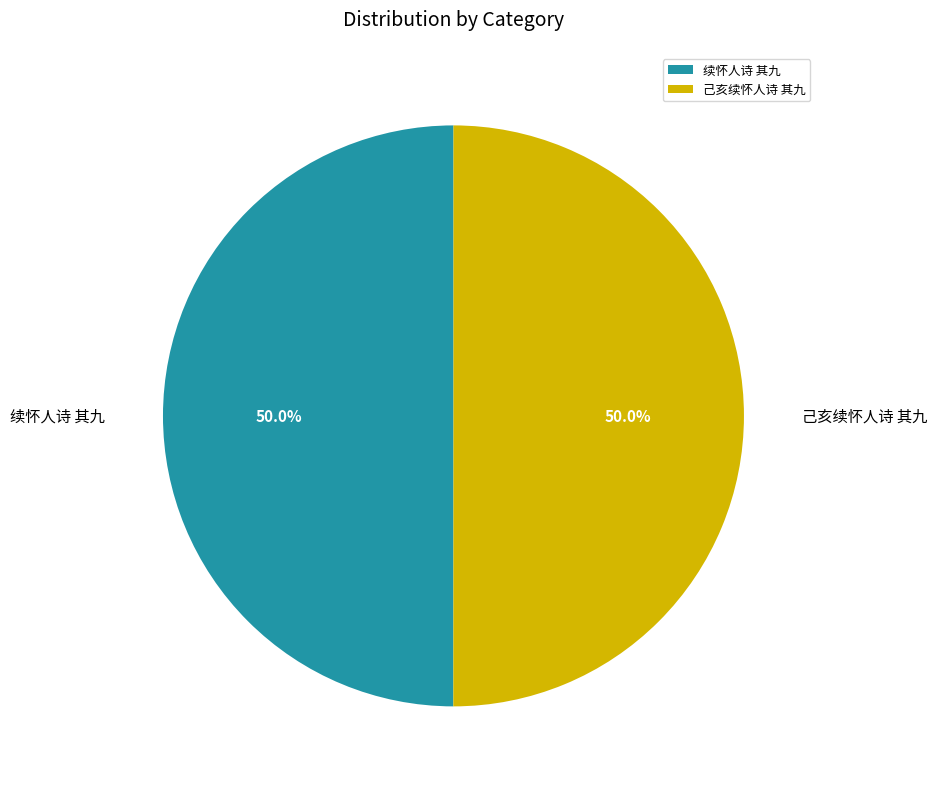

How many segments does this pie chart have?

2